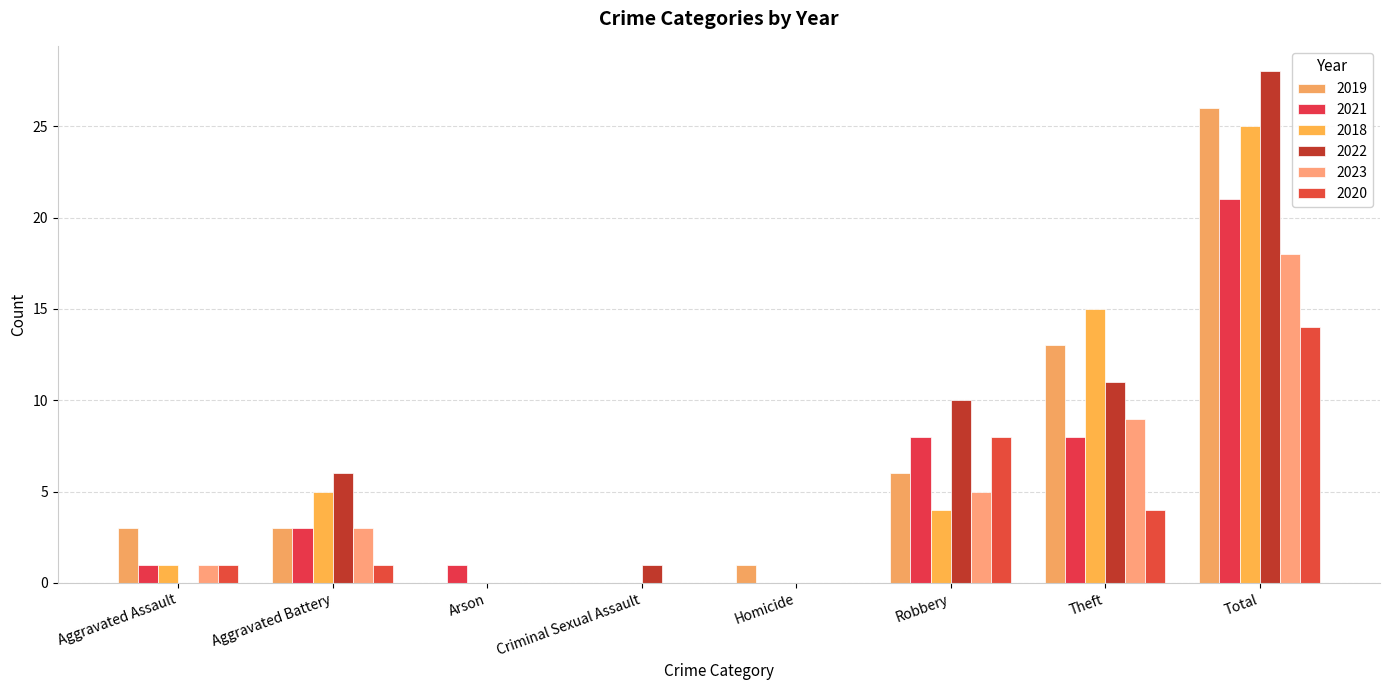

What is the label of the 1st bar from the left?

Aggravated Assault